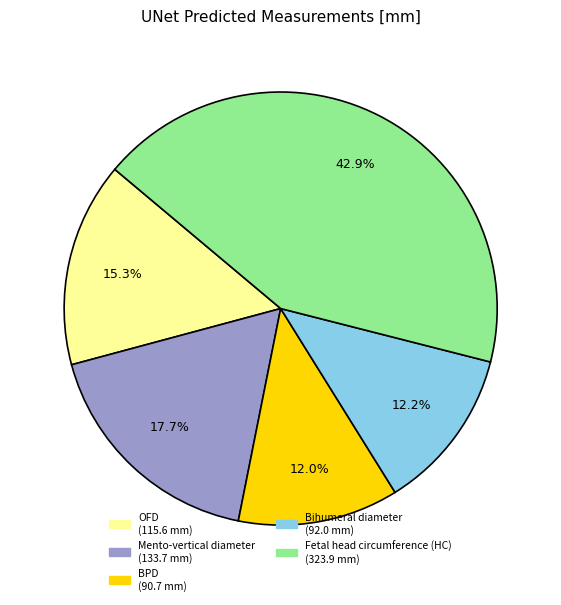

Count the number of slices in the pie.

5